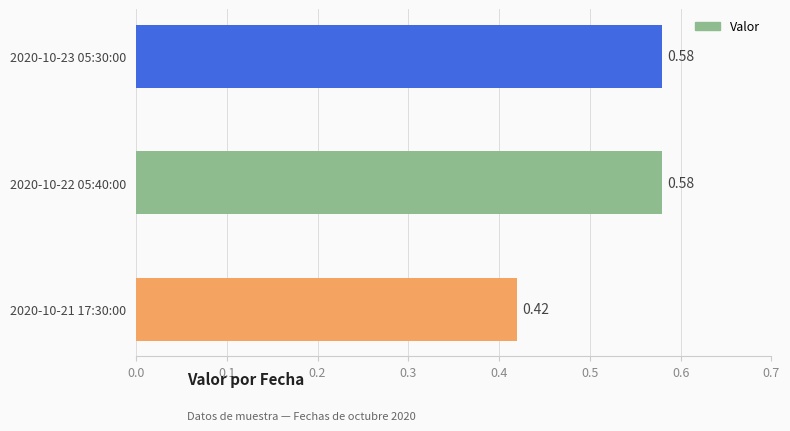

Which has a higher value, 2020-10-23 05:30:00 or 2020-10-21 17:30:00?

2020-10-23 05:30:00